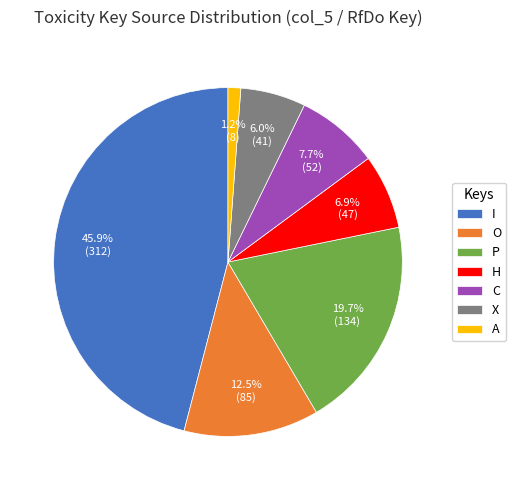

To the nearest percent, what percentage of the pie is X?

6%